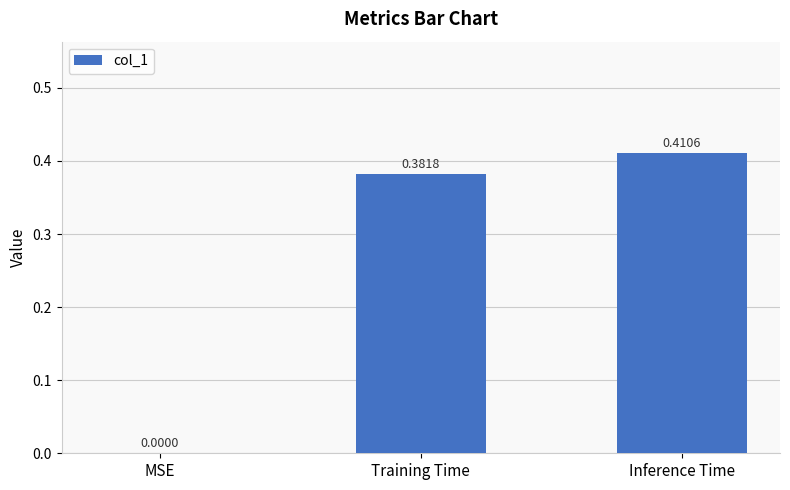

At which label is the value closest to 0?

MSE